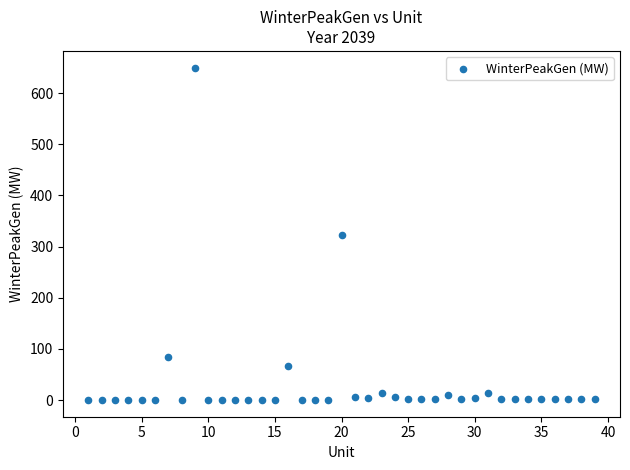

What is the range of X values (max minus min)?

38.0